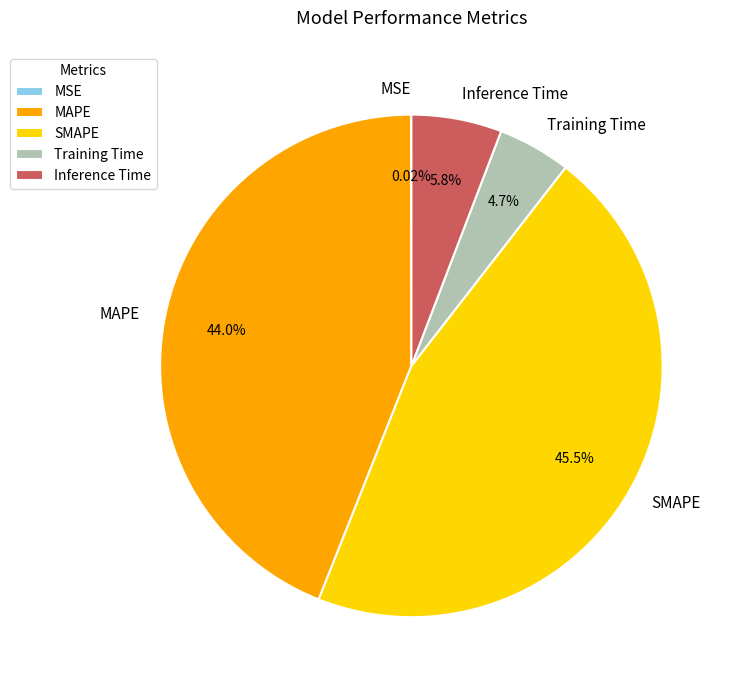

What percentage is NOT represented by Inference Time?

94.2%